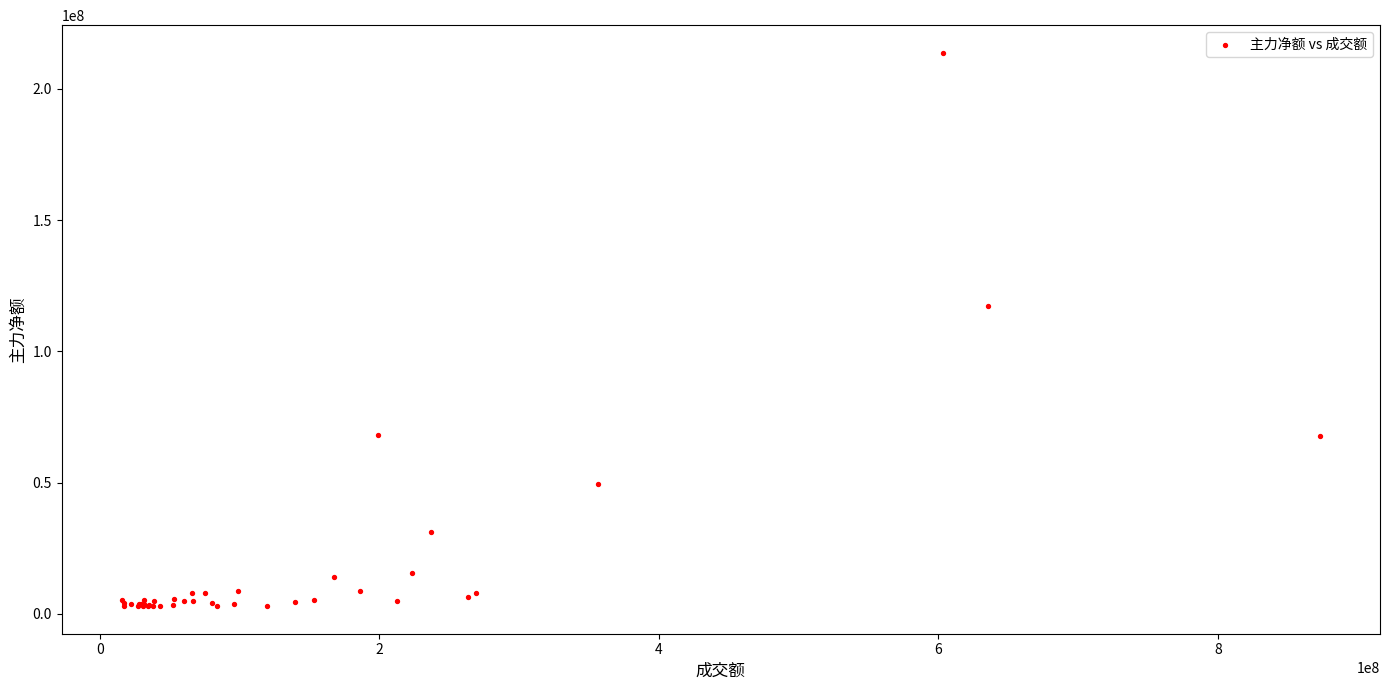

What Y value in the scatter plot is closest to 108377967?

117484911